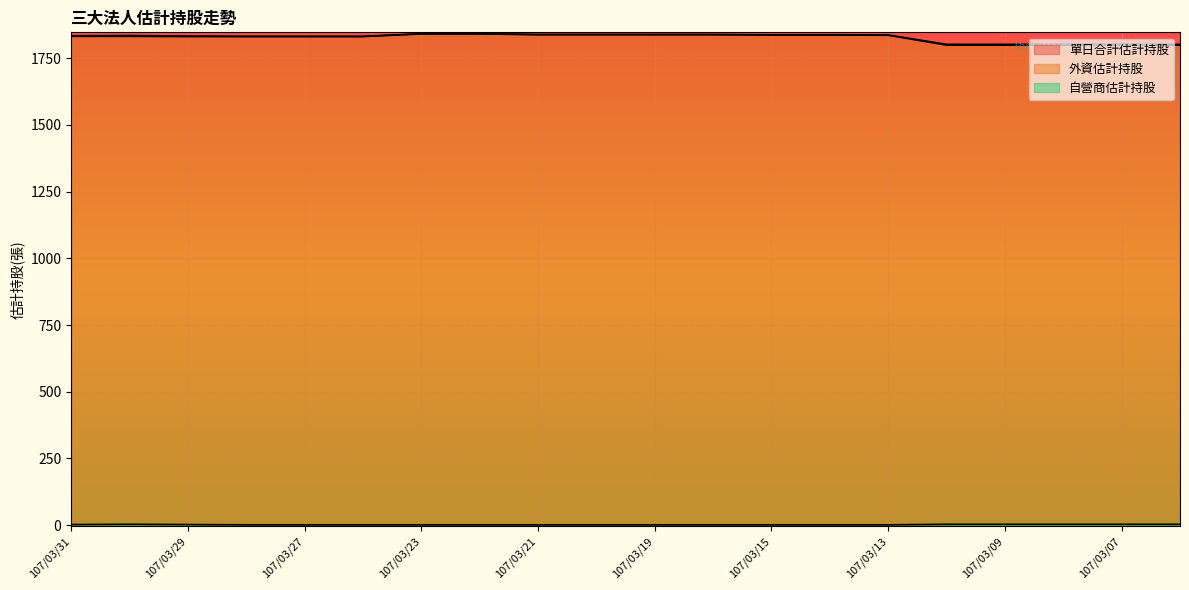

Reading left to right, transcribe all the data shown in this chart.

單日合計估計持股: 1834	1835	1833	1832	1832	1832	1842	1842	1839	1839	1839	1839	1838	1838	1837	1802	1802	1802	1802	1802
外資估計持股: 1832	1832	1831	1831	1831	1831	1841	1841	1838	1838	1838	1838	1837	1837	1836	1799	1799	1799	1799	1799
自營商估計持股: 2	3	2	1	1	1	1	1	1	1	1	1	1	1	1	3	3	3	3	3